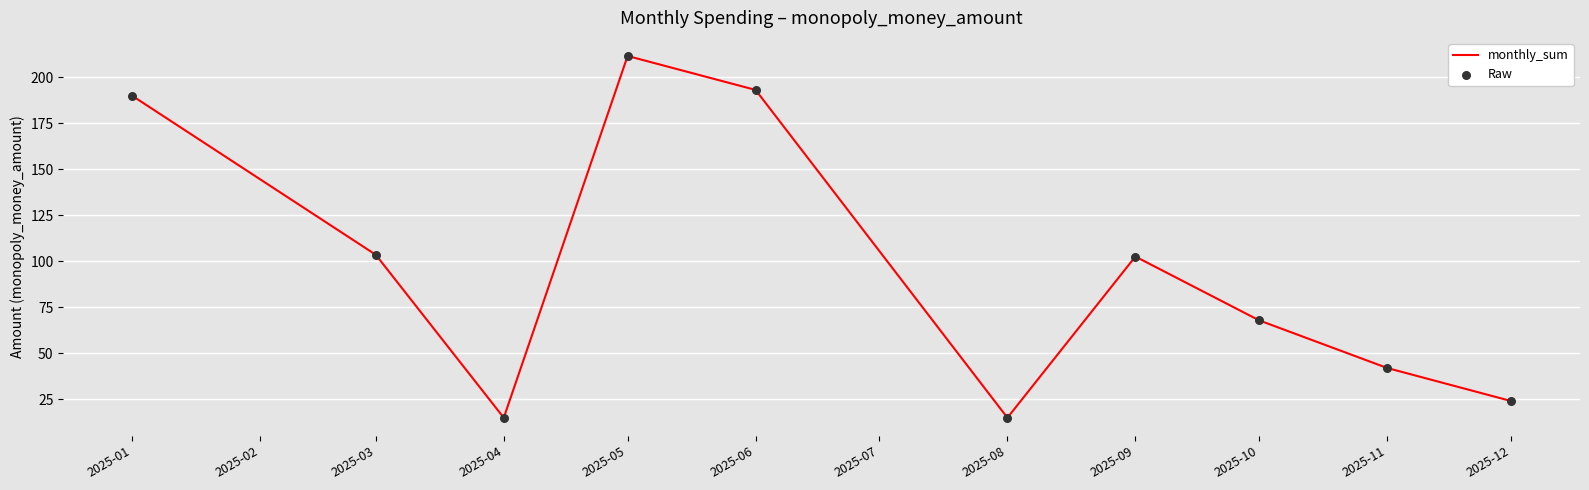

The value at 2025-05 is 68.6. True or false?

False